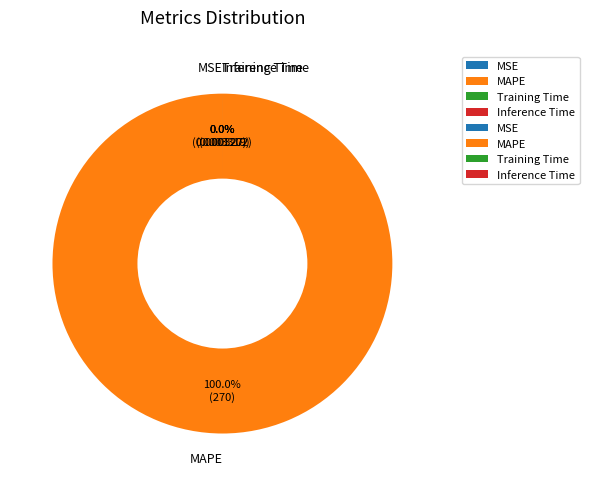

The MAPE slice represents 99% of the pie. True or false?

False